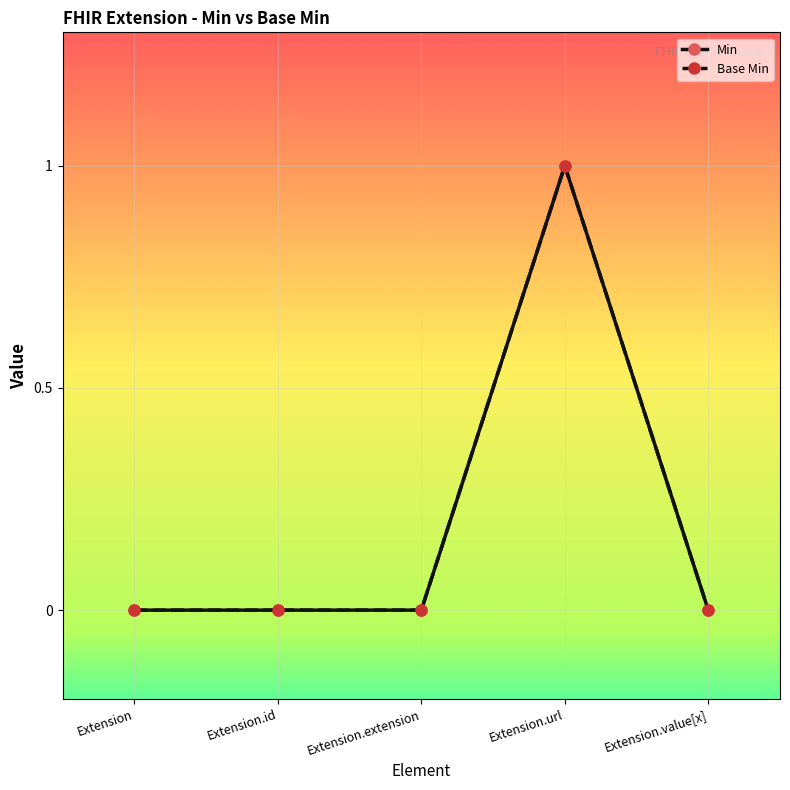

True or false: Base Min has more than 1 interior local peaks.

False